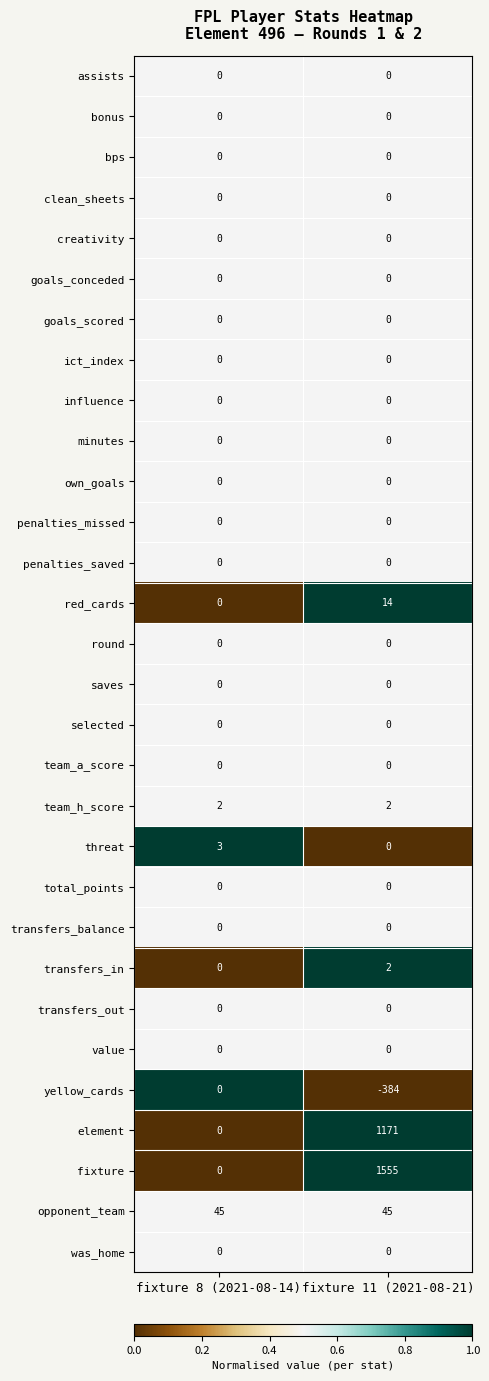

What is the greatest value displayed?

1555